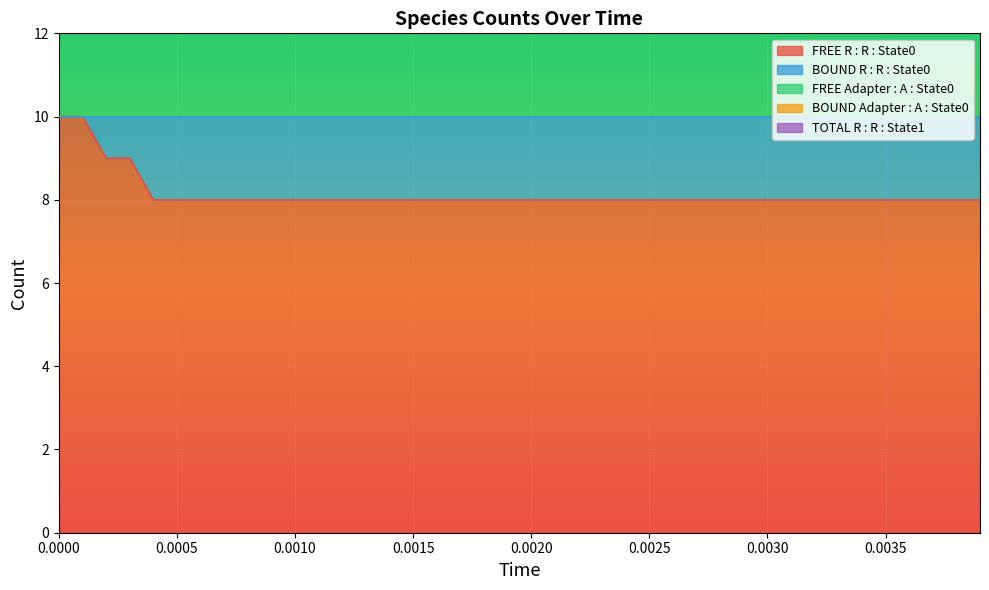

What is the difference between the maximum and minimum values in the FREE R : R : State0 series?

2